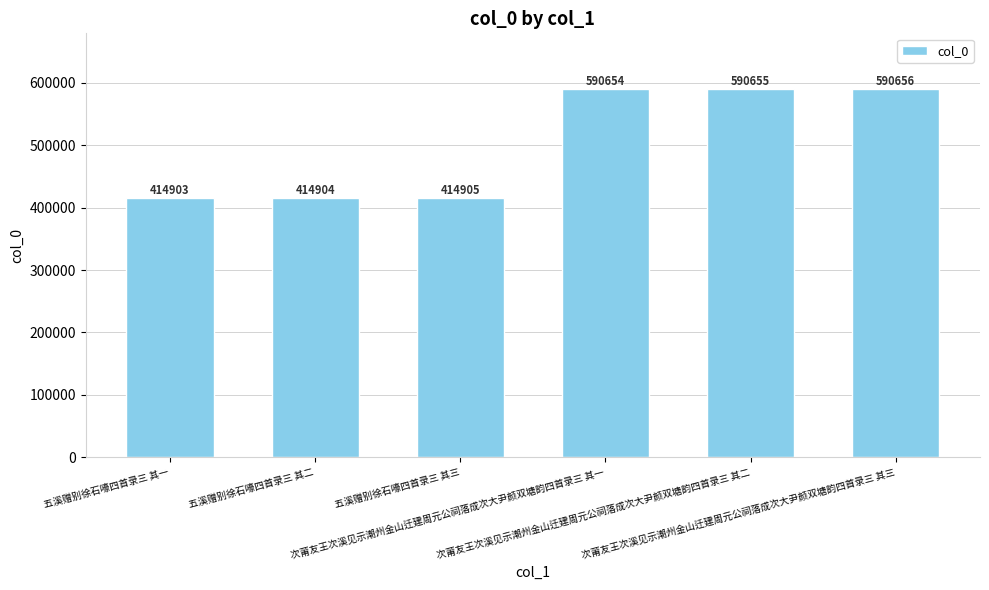

What is the value of the 5th bar from the left?

590655